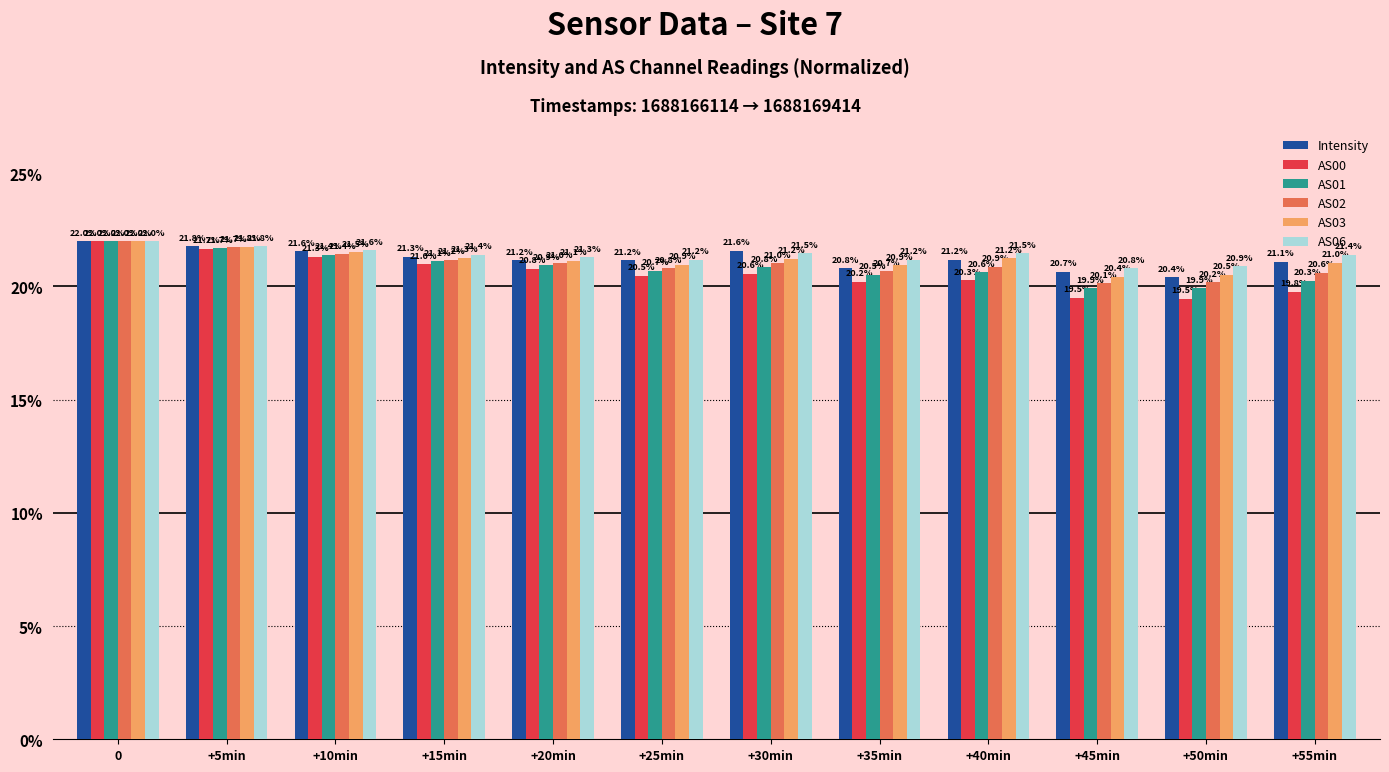

The AS03 series shows 30.3 at +55min. True or false?

False